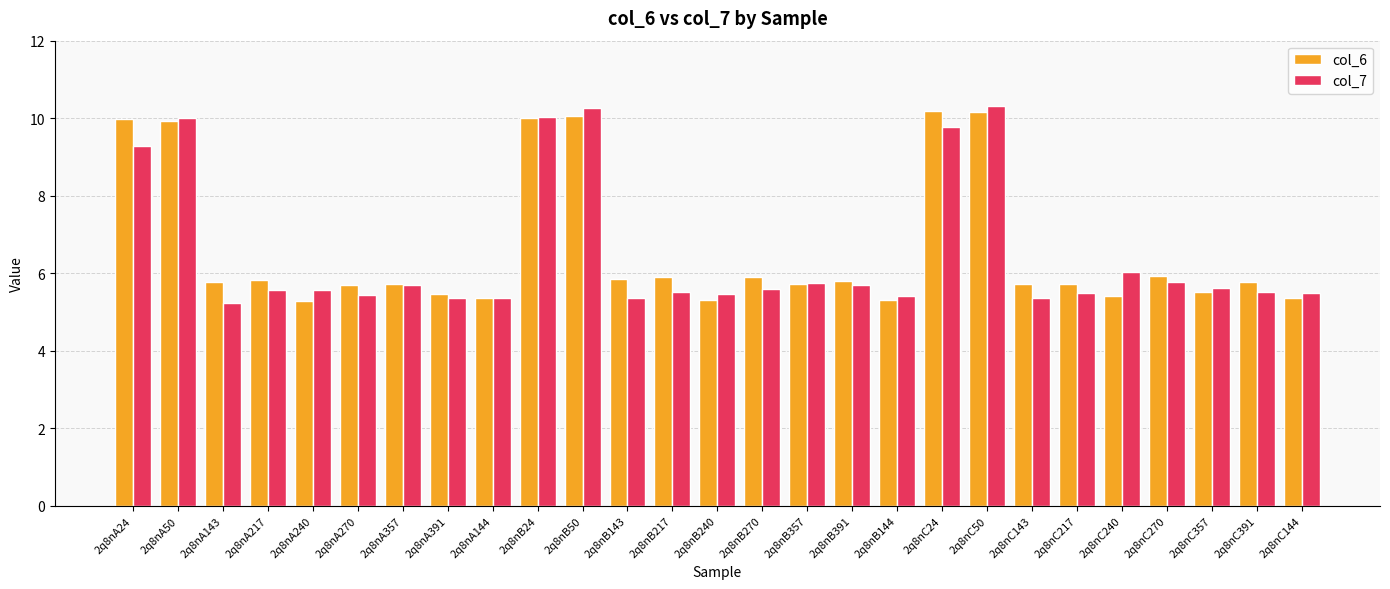

The value of col_7 at 2q8nA143 is 5.2. True or false?

True